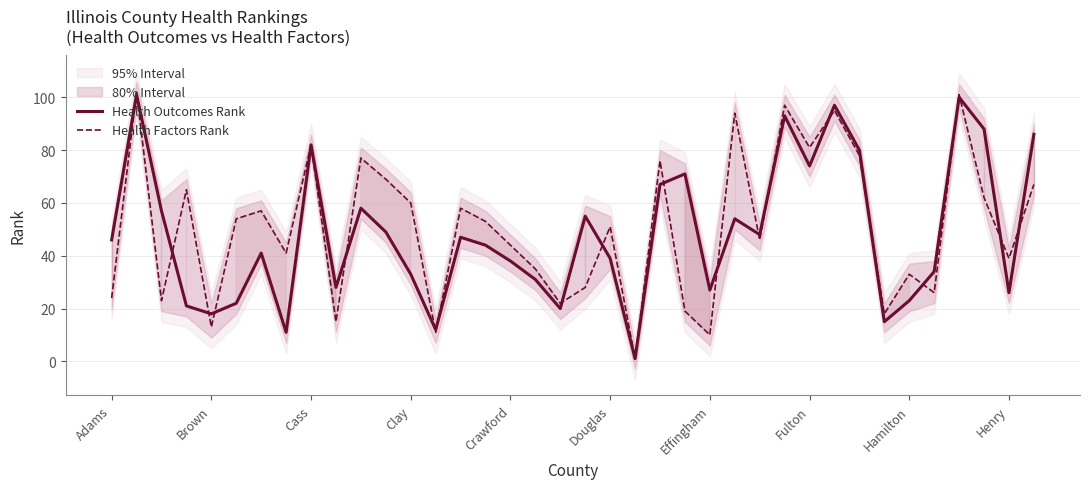

How many intersections are there between Health Outcomes Rank and Health Factors Rank?

21